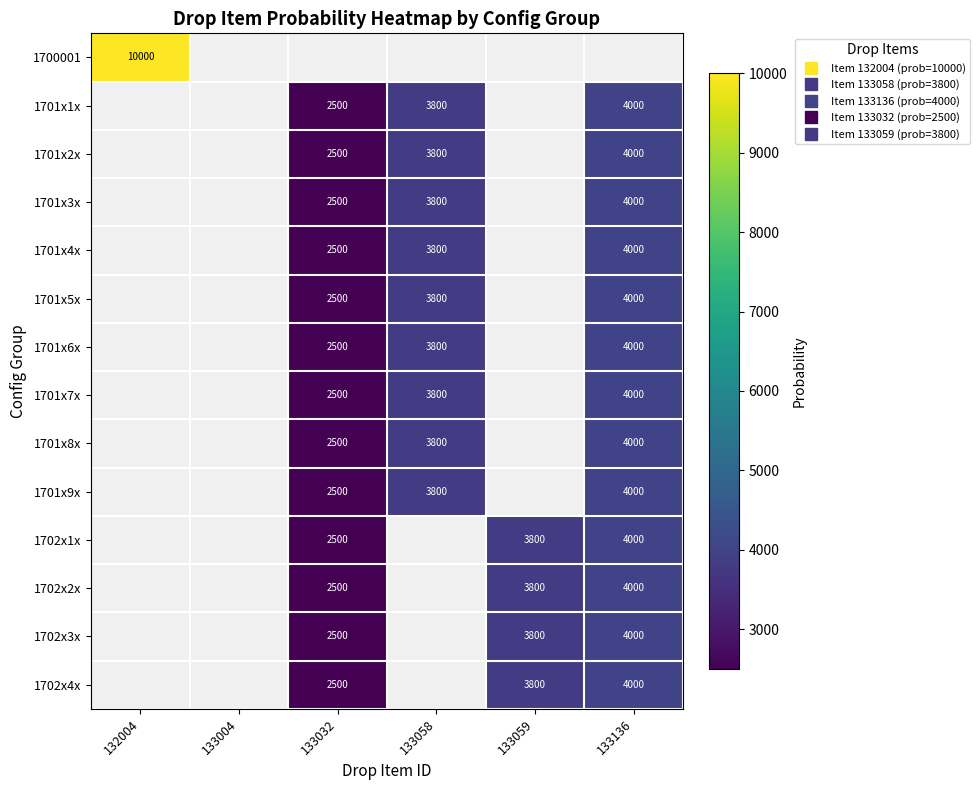

Which has a higher value, 133058 or 133136?

133136